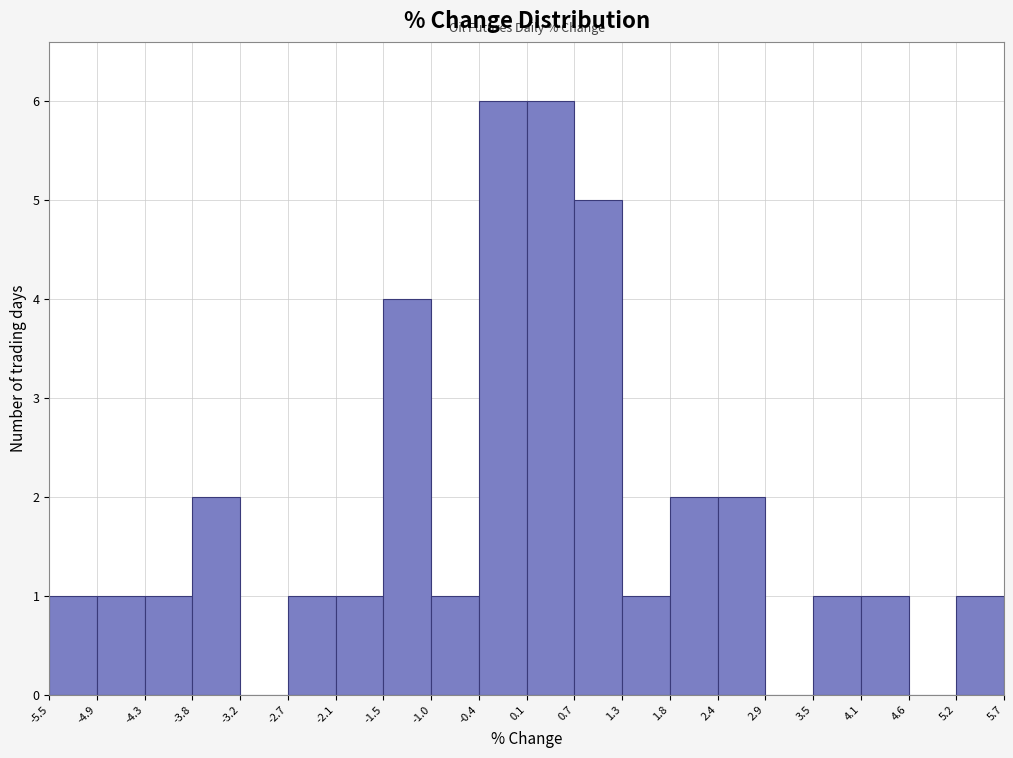

Reading left to right, transcribe this chart: for each bar, give the range it covers on the x-axis and its height. The values are not printed on the chart, so give them approximately, as read against the axis.

-5.5 to -4.9: 1
-4.9 to -4.3: 1
-4.3 to -3.8: 1
-3.8 to -3.2: 2
-3.2 to -2.7: 0
-2.7 to -2.1: 1
-2.1 to -1.5: 1
-1.5 to -1.0: 4
-1.0 to -0.4: 1
-0.4 to 0.1: 6
0.1 to 0.7: 6
0.7 to 1.3: 5
1.3 to 1.8: 1
1.8 to 2.4: 2
2.4 to 2.9: 2
2.9 to 3.5: 0
3.5 to 4.1: 1
4.1 to 4.6: 1
4.6 to 5.2: 0
5.2 to 5.7: 1